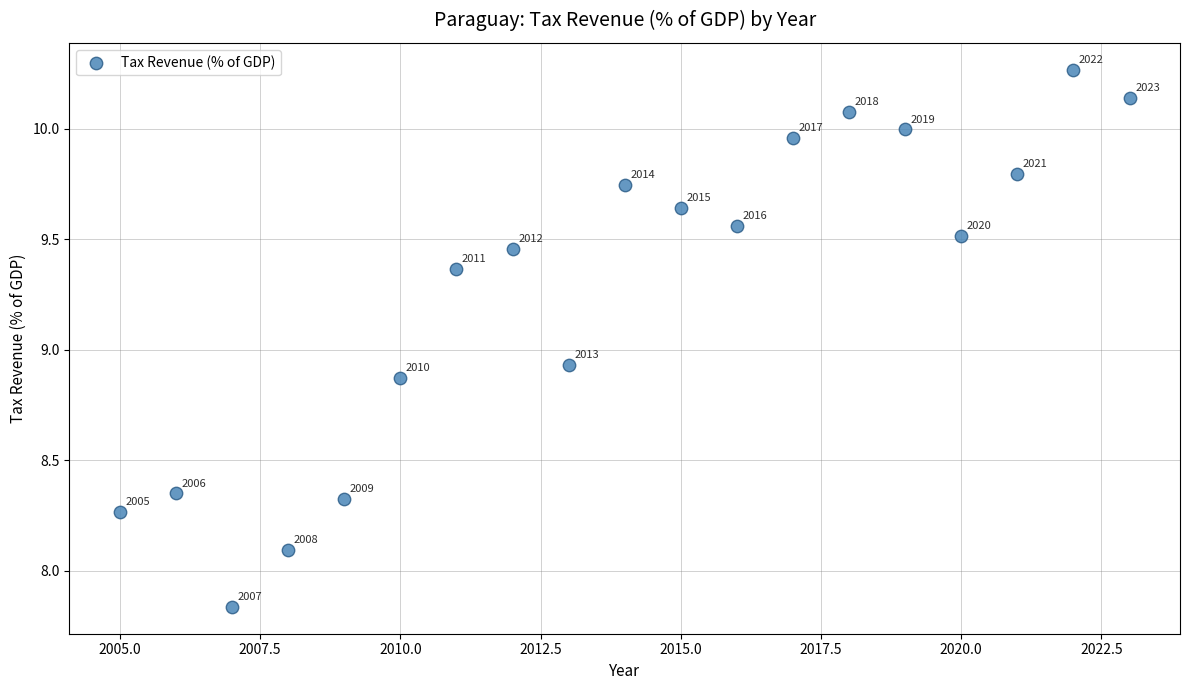

What is the range of X values (max minus min)?

18.0